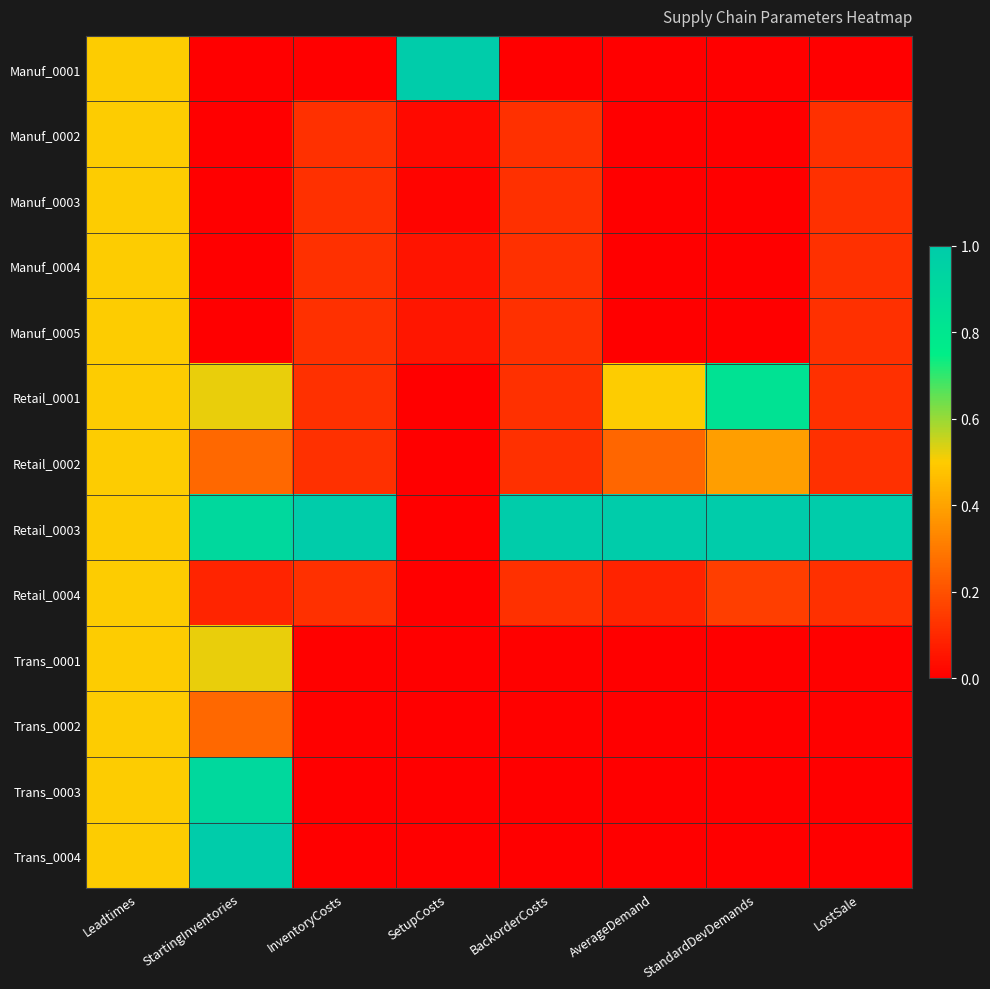

Which label corresponds to the largest value in the chart?

SetupCosts